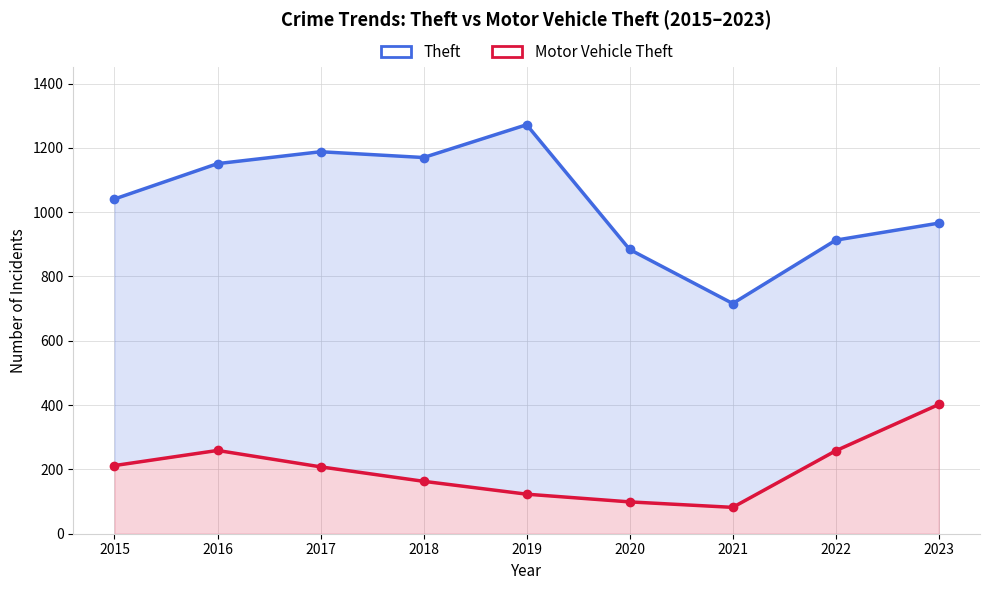

What is the sum of the Motor Vehicle Theft values at 2020 and 2021?

181